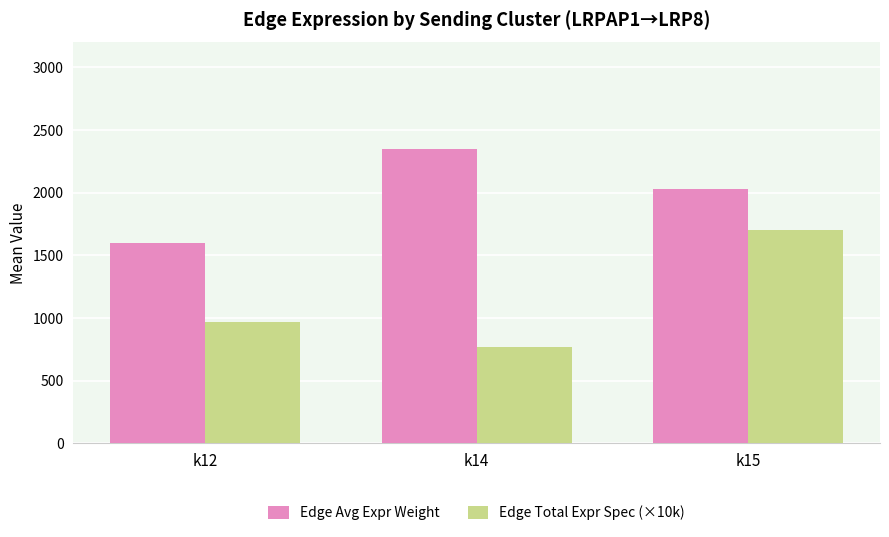

Rank the categories by Edge Total Expr Spec (×10k) value from highest to lowest.

k15, k12, k14